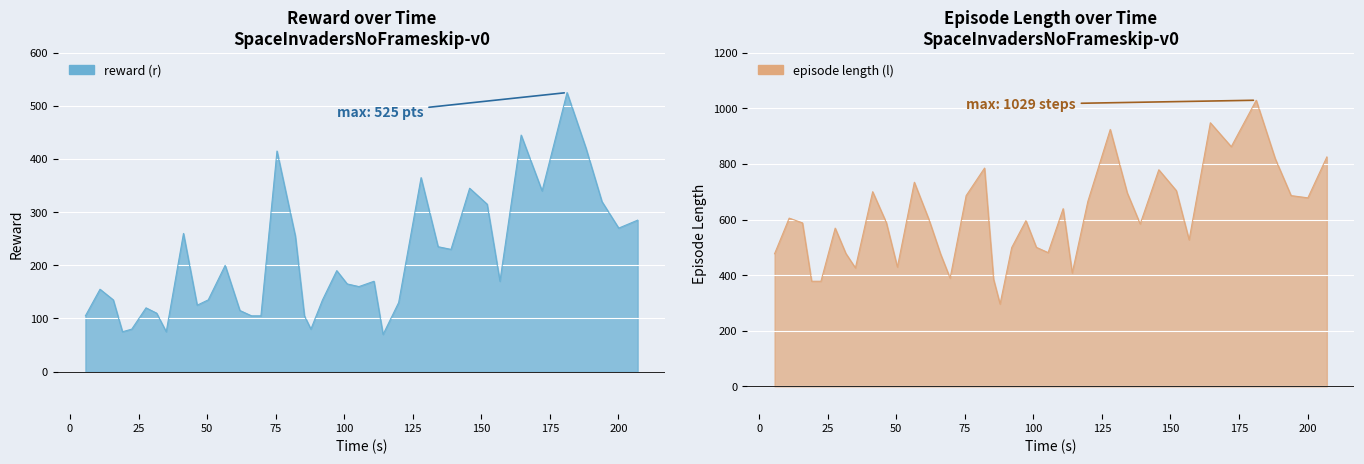

In reward (r), how many points are higher than both neighbors (excluding endpoints)?

11